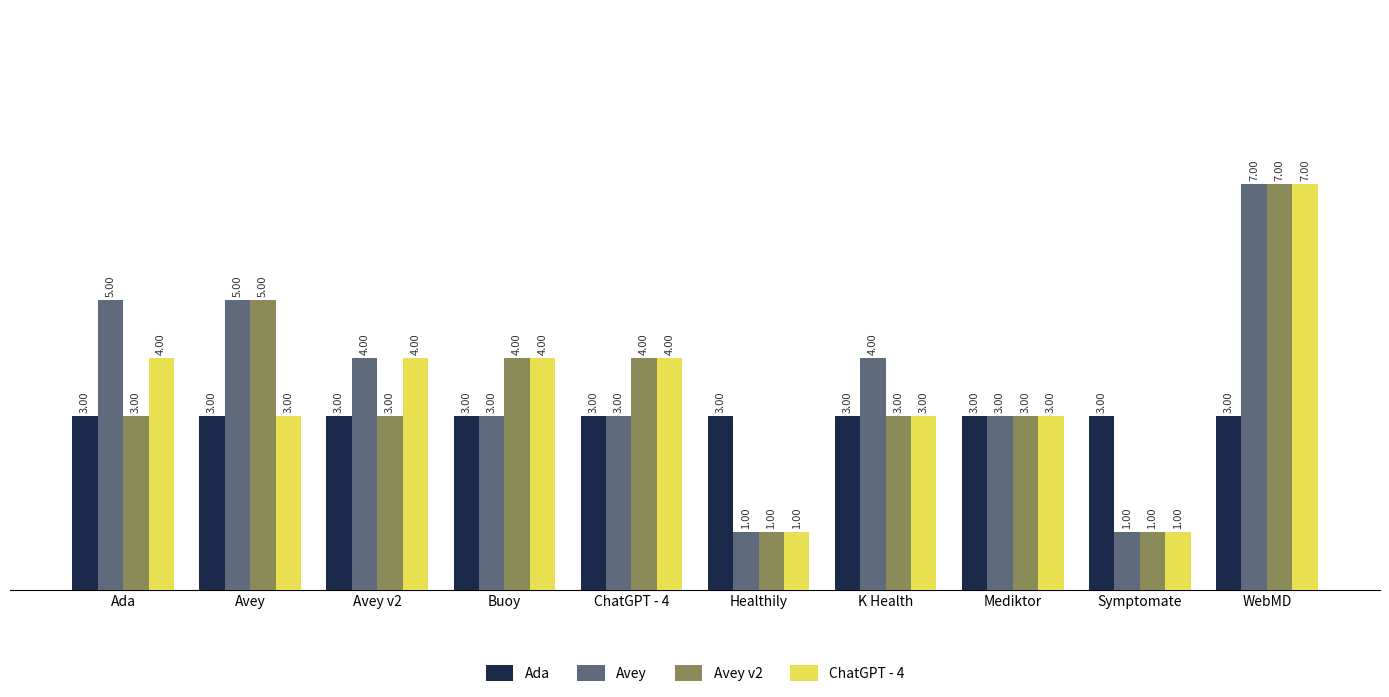

The Avey series shows 5 at Mediktor. True or false?

False